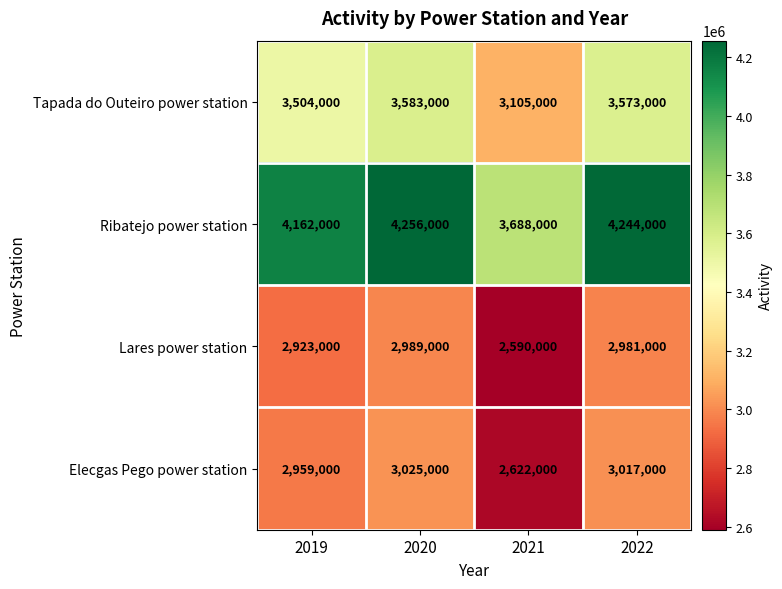

At which label does Ribatejo power station reach its peak?

2020